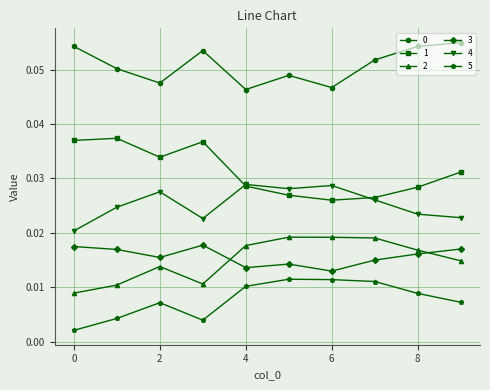

At how many categories does at least one series exceed 0?

10